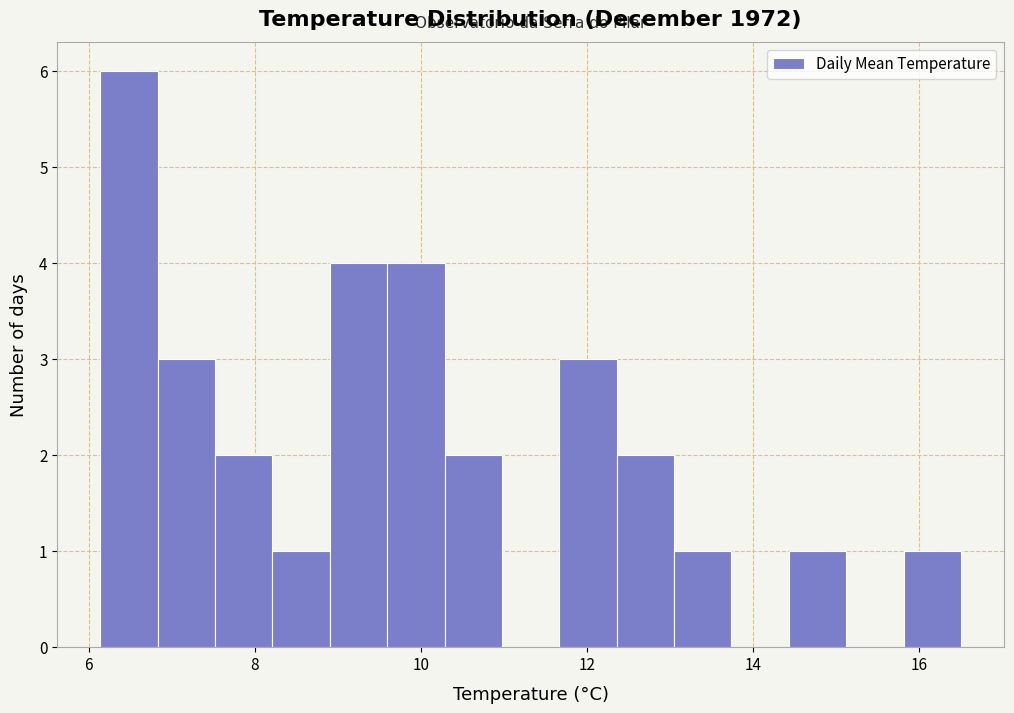

Read against the x-axis, roughly where is the centre of the tallest bar?

6.4